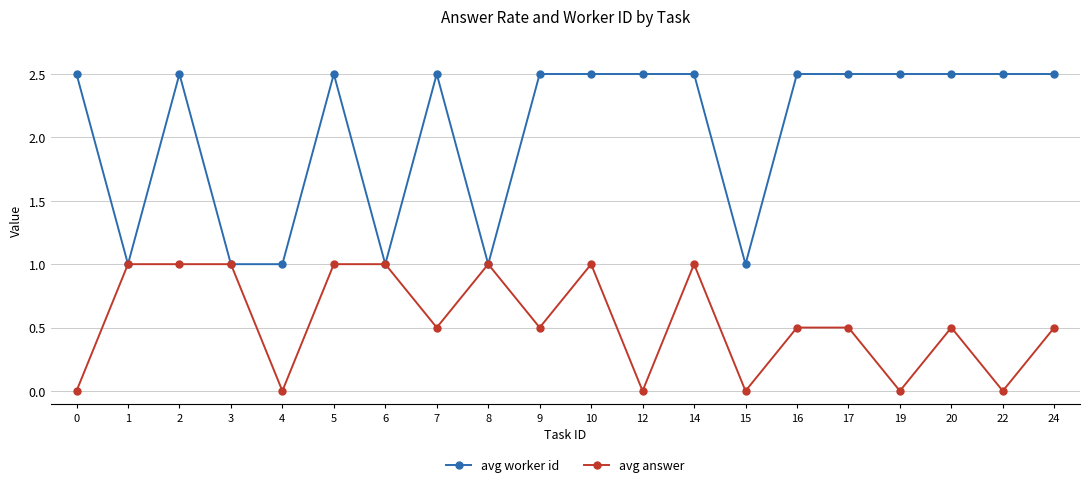

Which series has the widest spread of values?

avg worker id